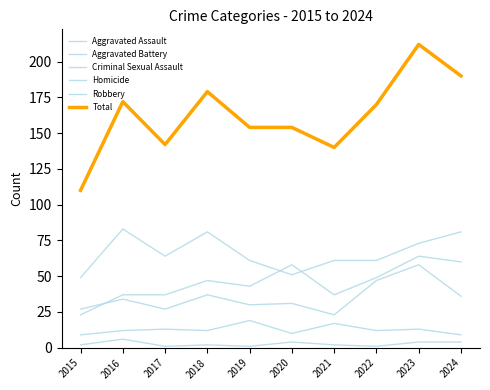

How many lines are shown in the chart?

6